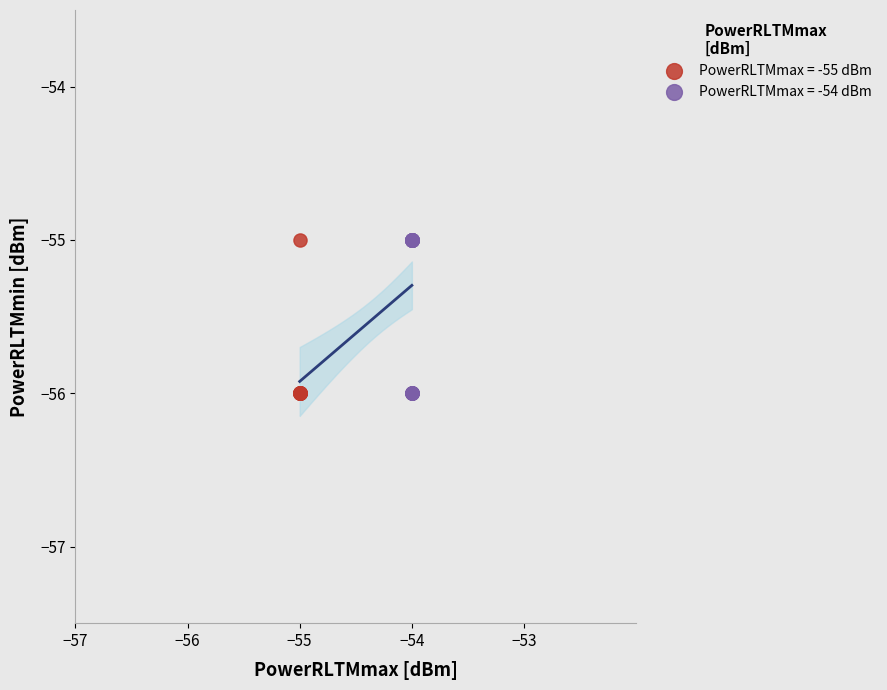

What are all the series names shown in the legend?

PowerRLTMmax = -55 dBm, PowerRLTMmax = -54 dBm